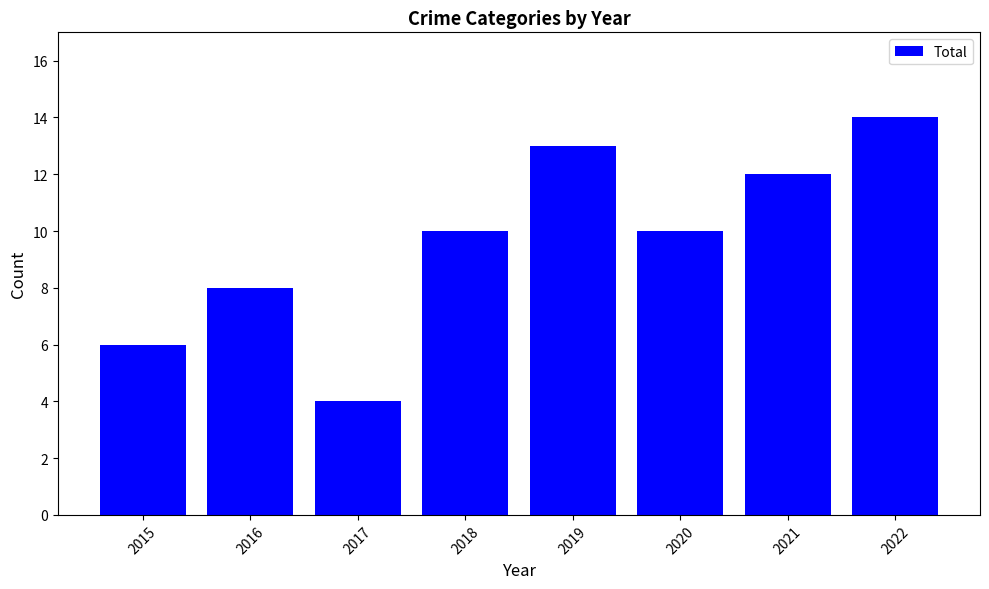

What is the sum of all values?

77